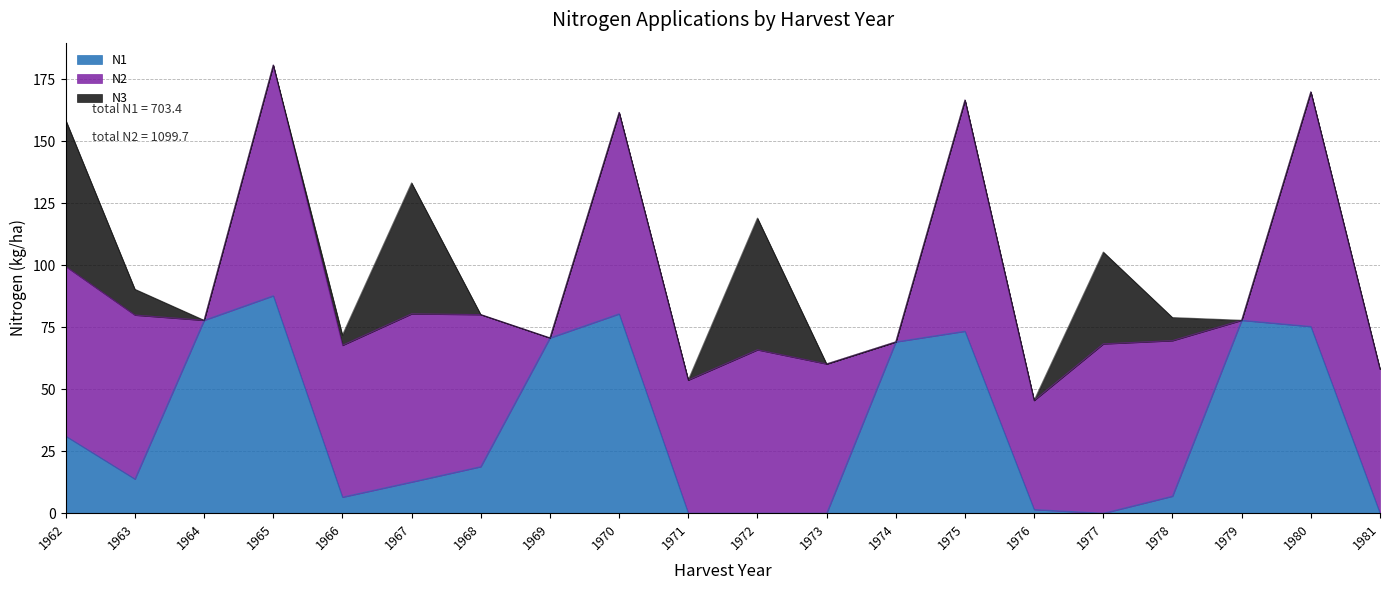

What is the maximum value shown in the chart?

94.6